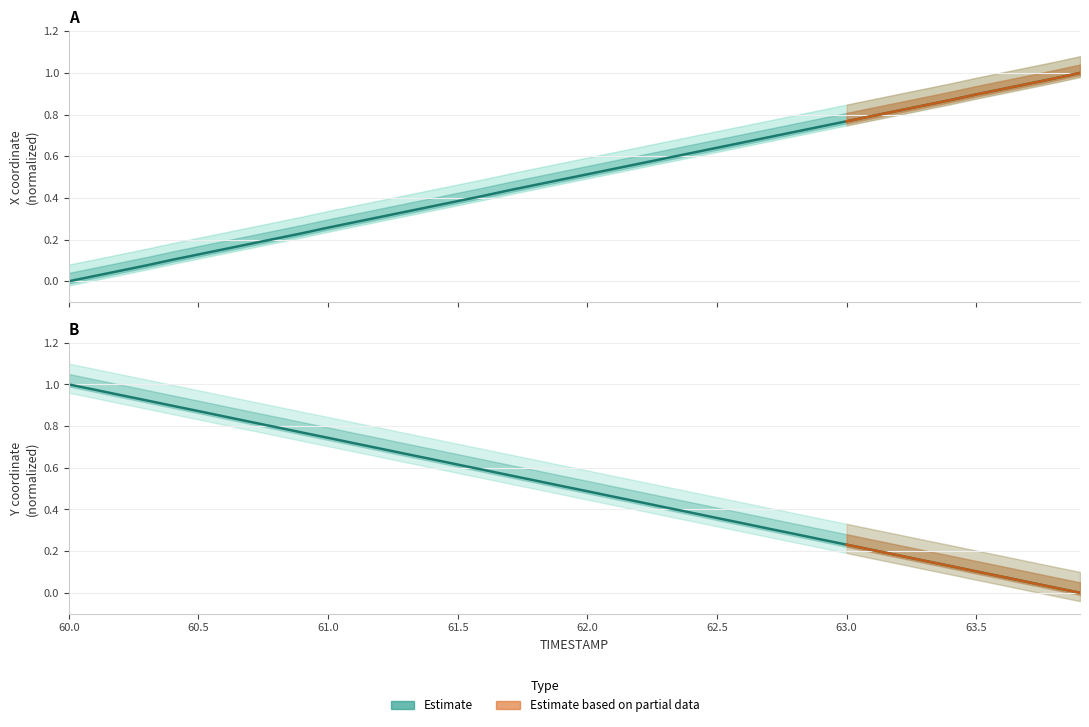

What position from the left is 60.2?

3